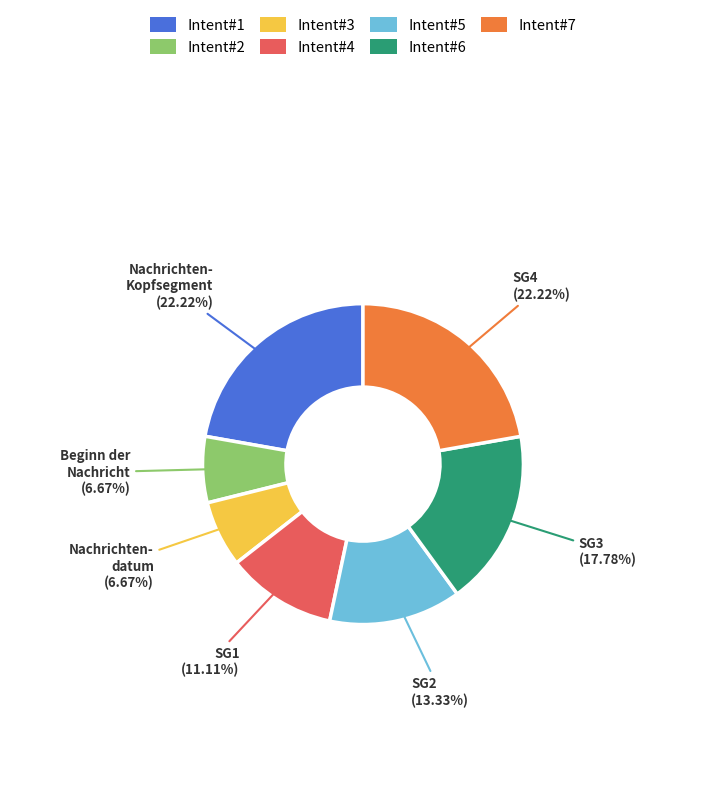

Count the number of slices in the pie.

7